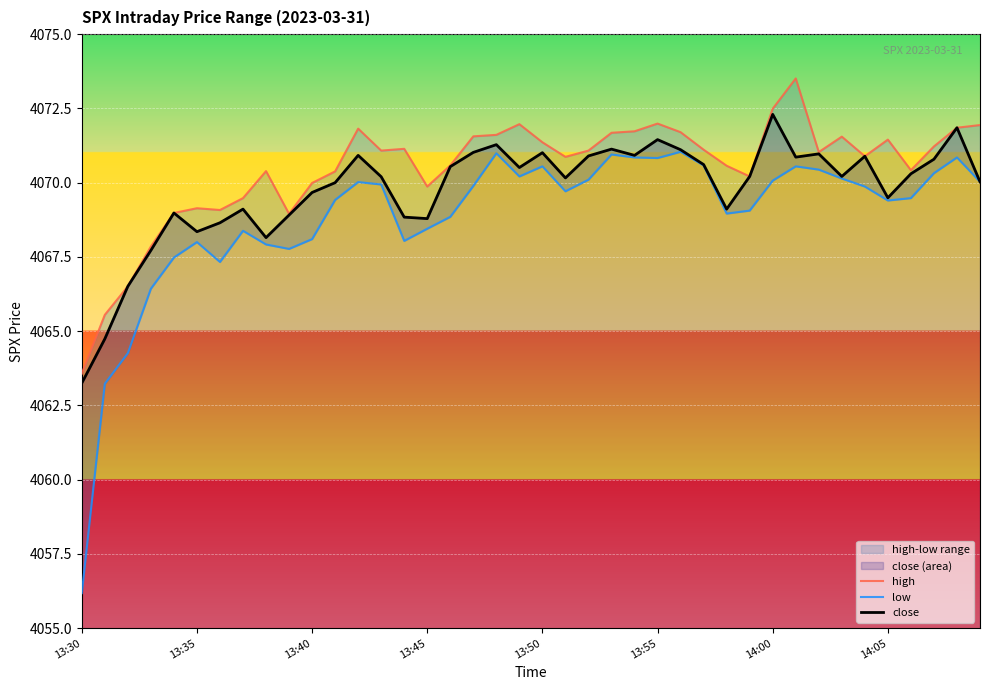

The value of close at 18 is 2415.6. True or false?

False